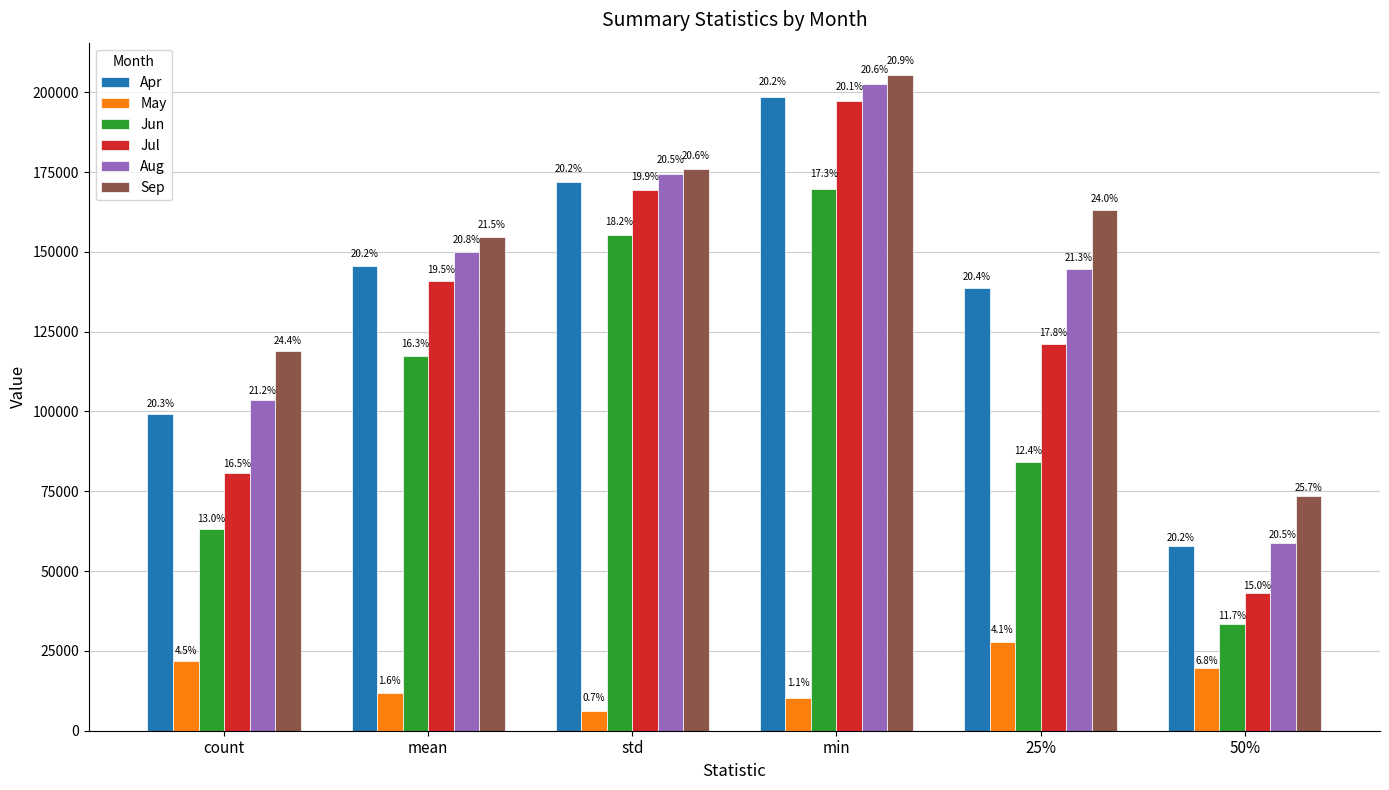

What is the difference between the maximum and second lowest values in the Sep series?

86294.2